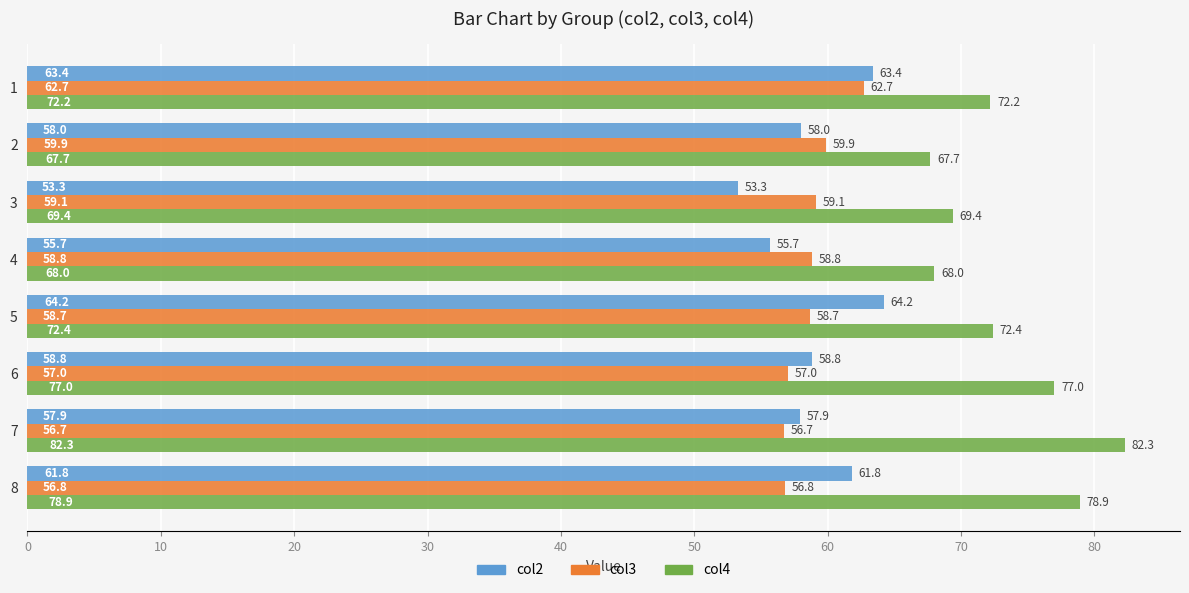

Where is col3 nearest to the value 59?

3